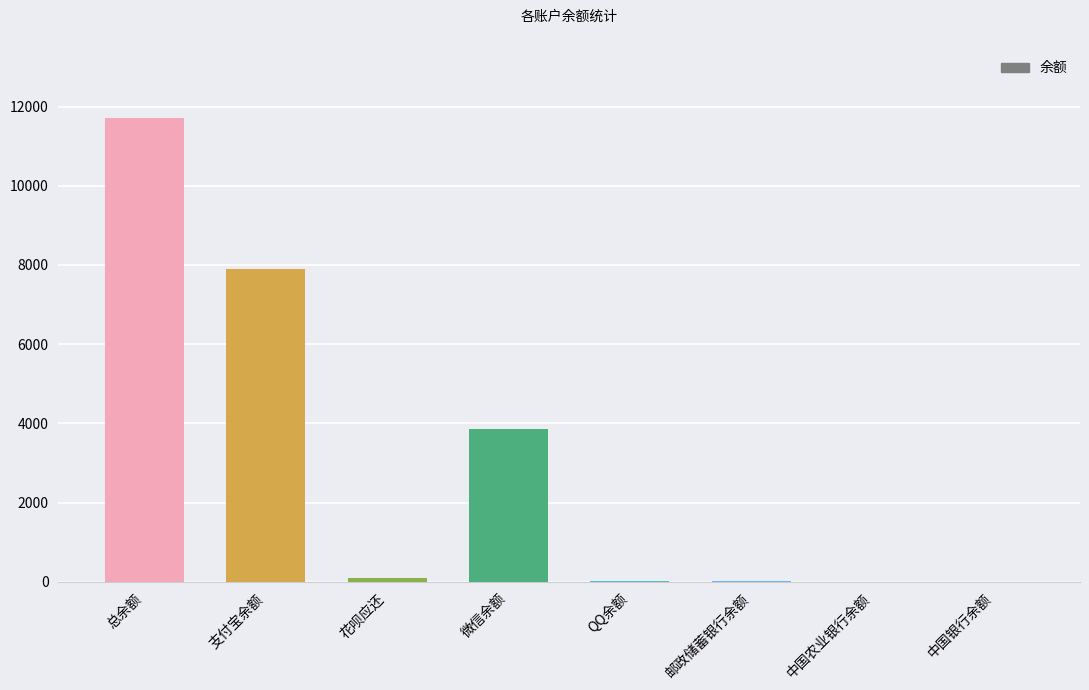

True or false: the data shows 3848.3 at 微信余额.

True